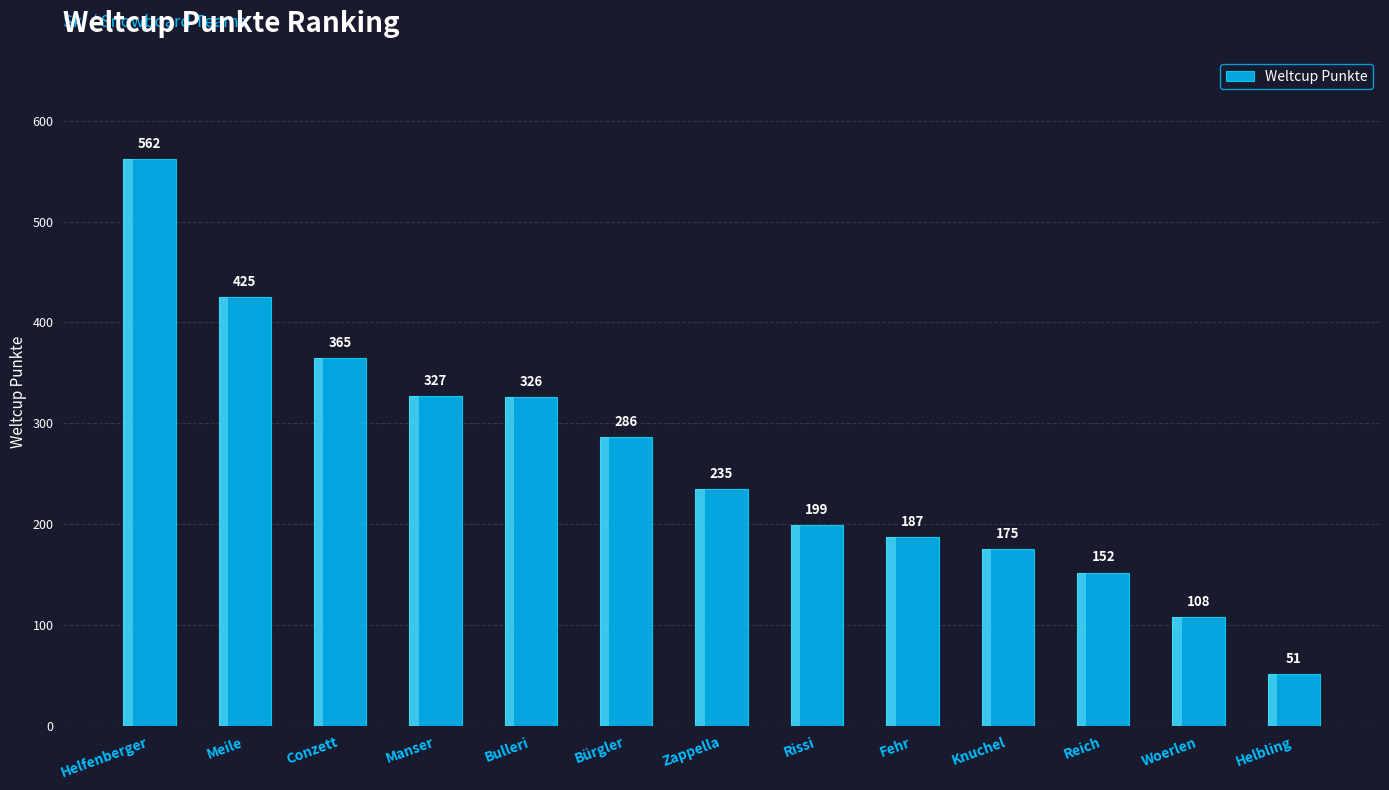

What is the difference between the maximum and minimum values?

511